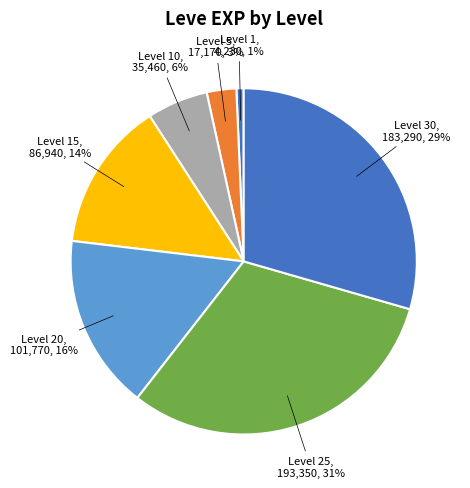

How many segments does this pie chart have?

7